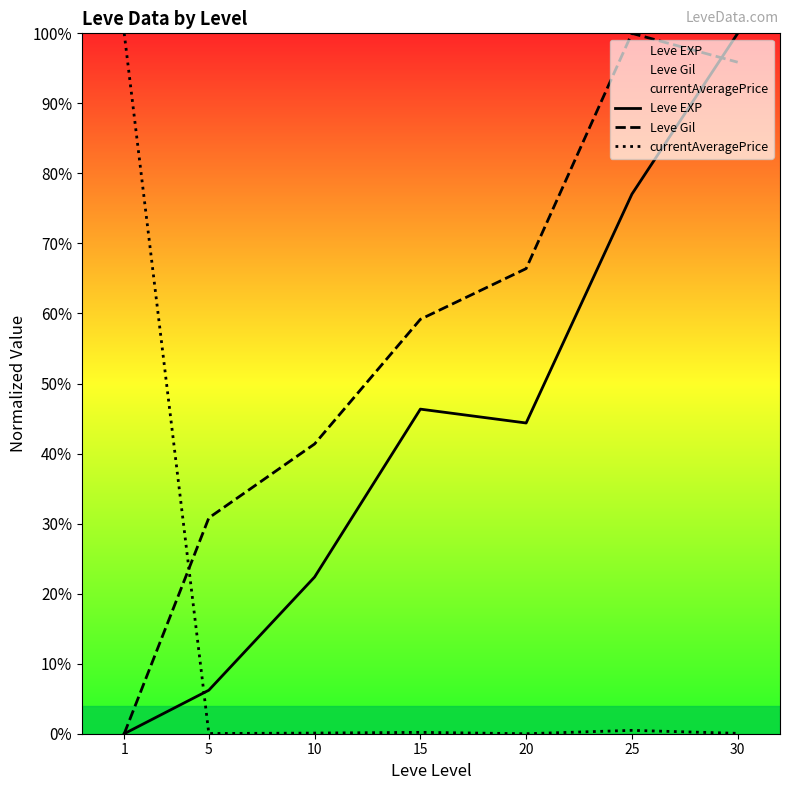

Between 20 and 25, which series saw the biggest shift?

Leve Gil